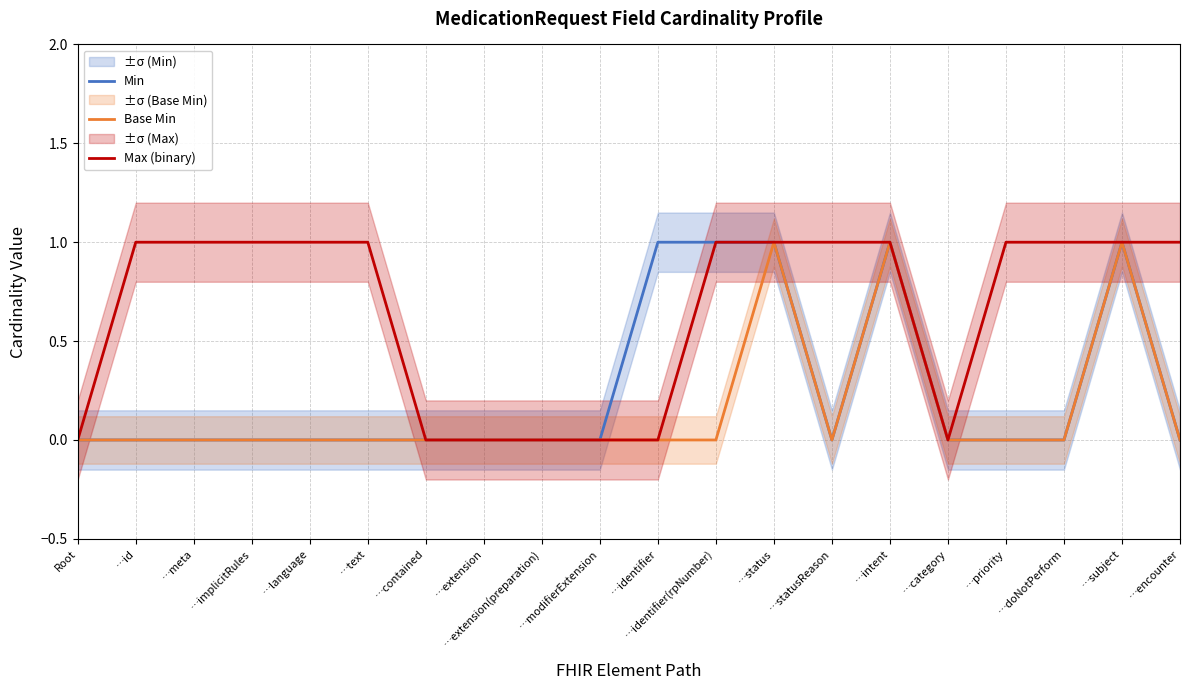

What are all the series names shown in the legend?

Min, Base Min, Max (binary)